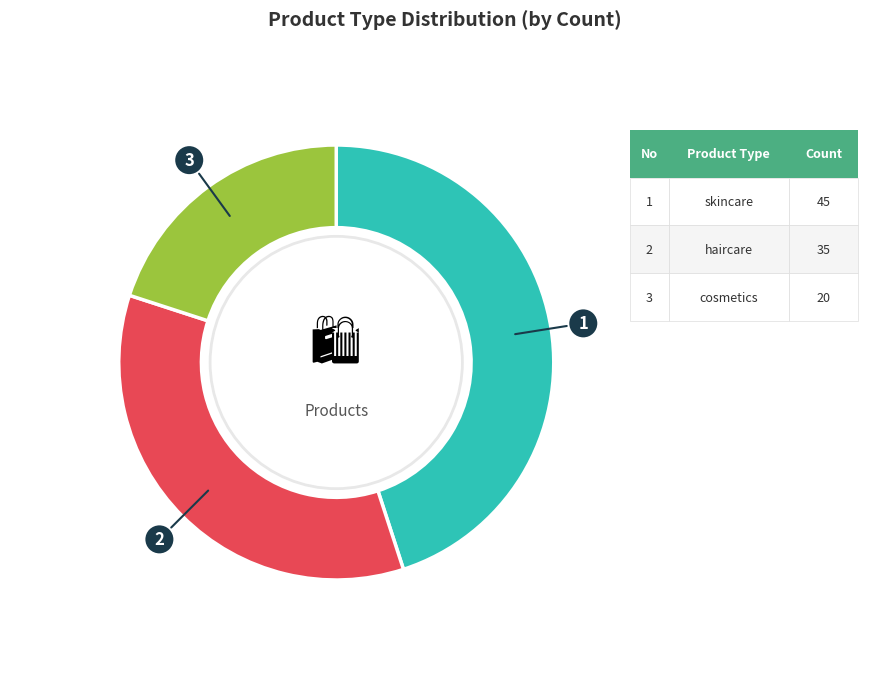

Is there a majority slice in this chart?

No